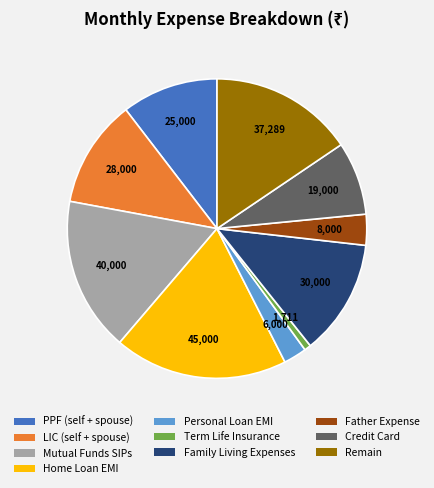

How many slices are in this pie chart?

10